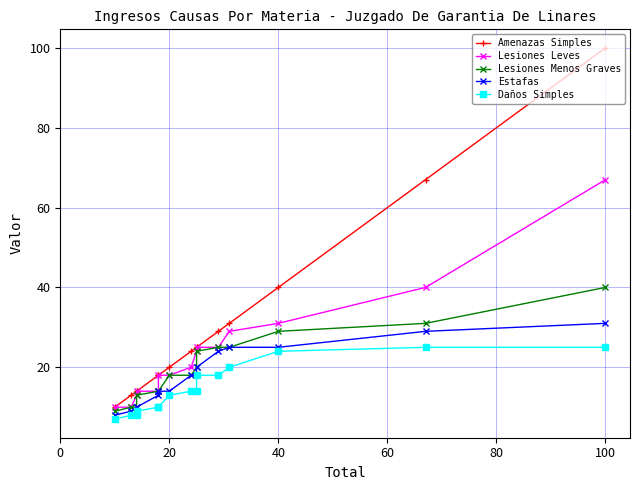

True or false: Lesiones Leves has more than 1 points higher than both neighbors.

False